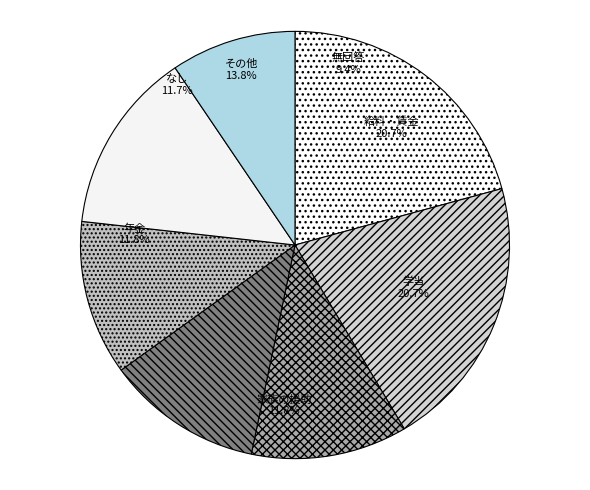

To the nearest percent, what percentage of the pie is 6.0?

8%